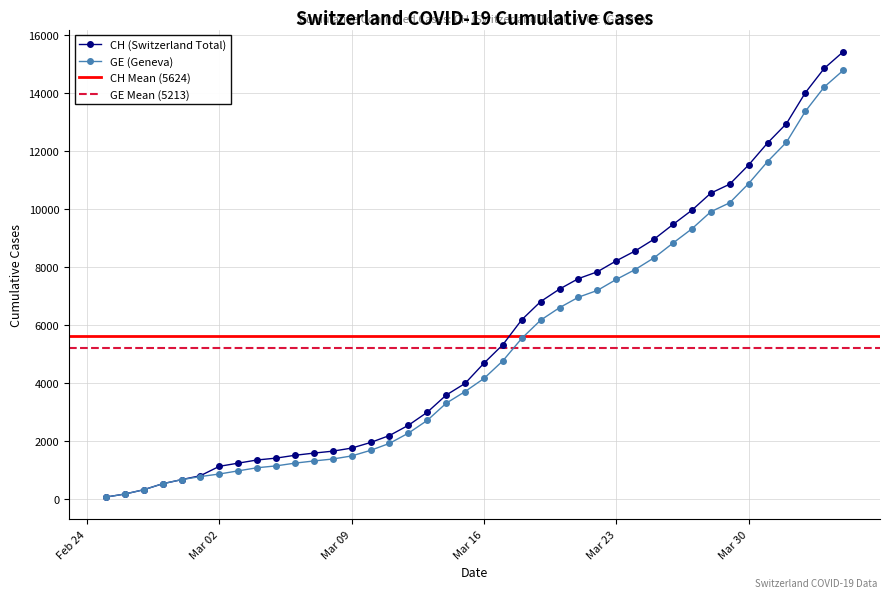

Rank the series at 2020-03-04 from lowest to highest value.

GE, CH